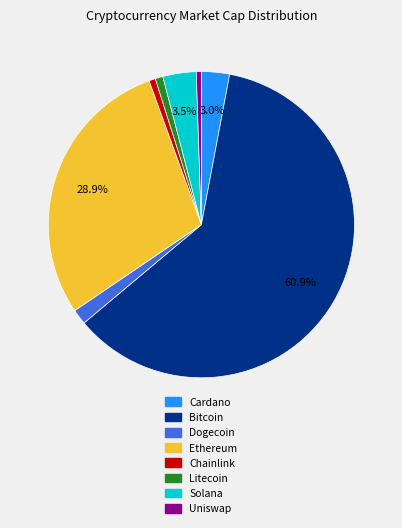

Which category has the biggest portion of the pie?

Bitcoin